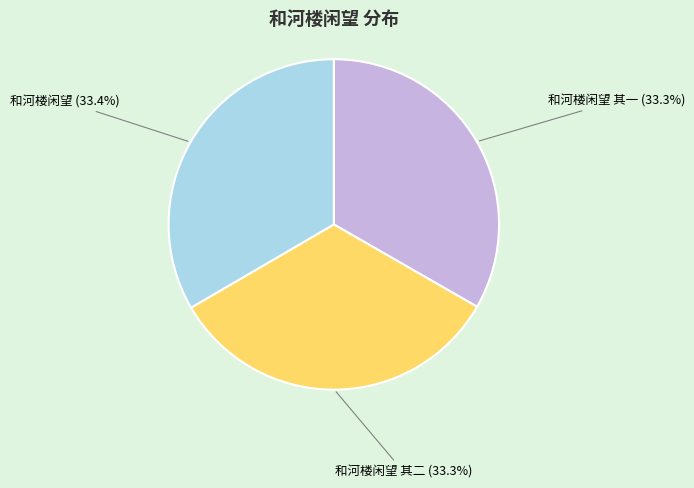

What is the ratio of the value at 和河楼闲望 其二 to the value at 和河楼闲望?

1.0